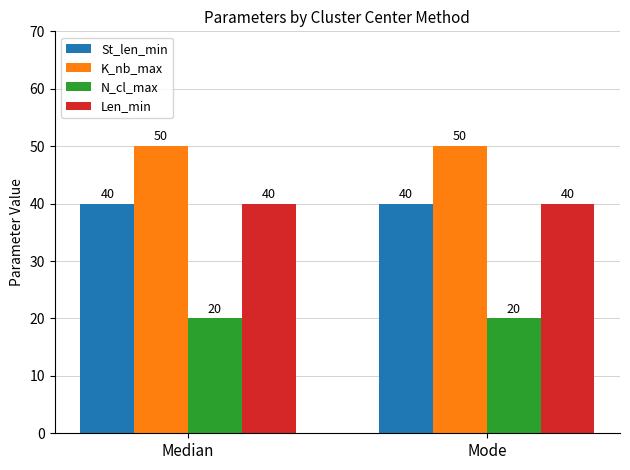

What are all the series names shown in the legend?

St_len_min, K_nb_max, N_cl_max, Len_min